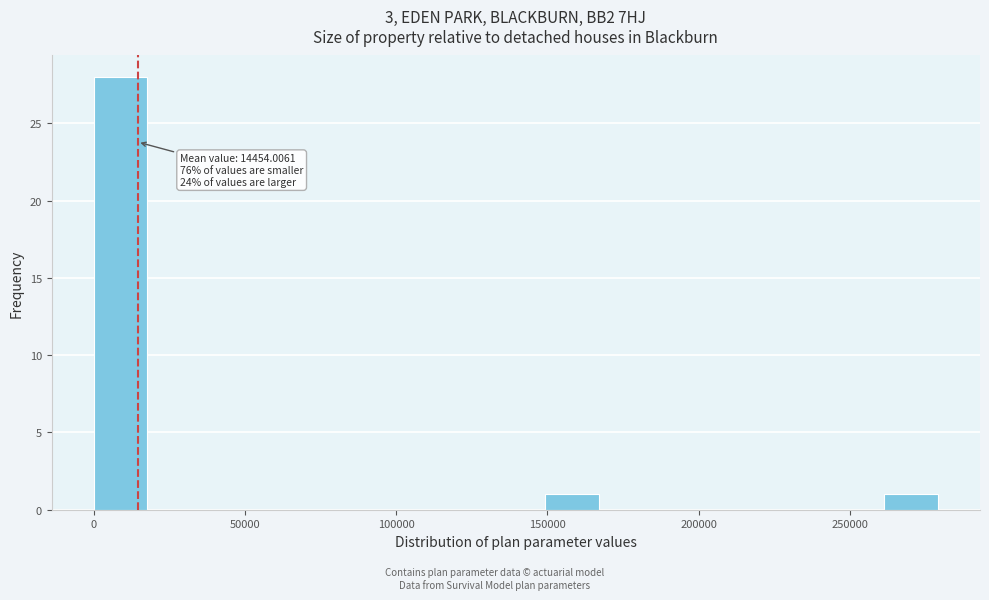

Around what value on the x-axis is the tallest bar? Give the approximate position of its centre, as read against the axis.

10000